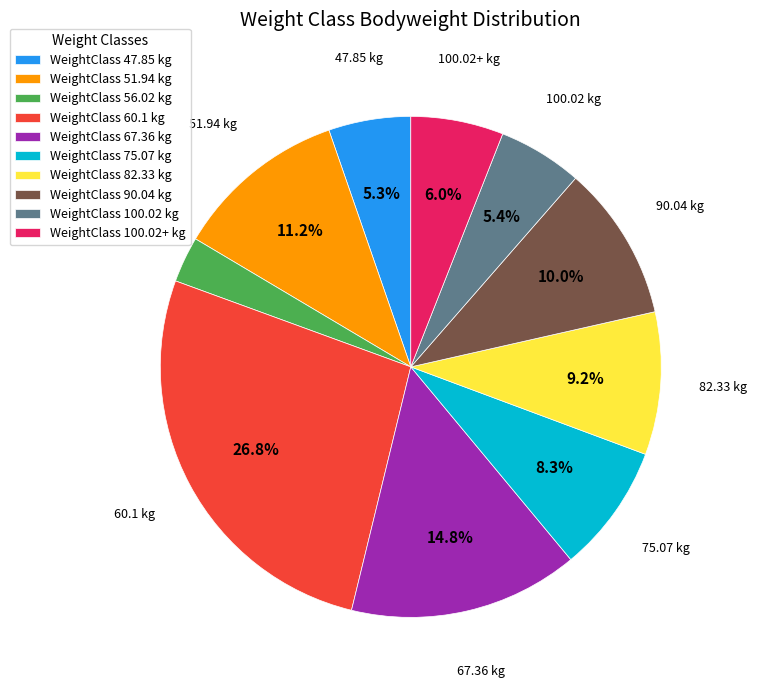

Is the sum of WeightClass 90.04 kg and WeightClass 56.02 kg greater than half?

No